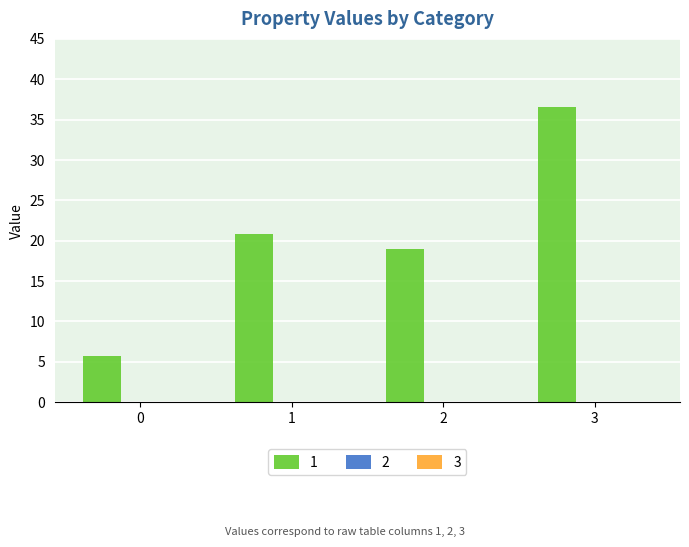

List the labels in order of value, smallest first.

0, 2, 1, 3